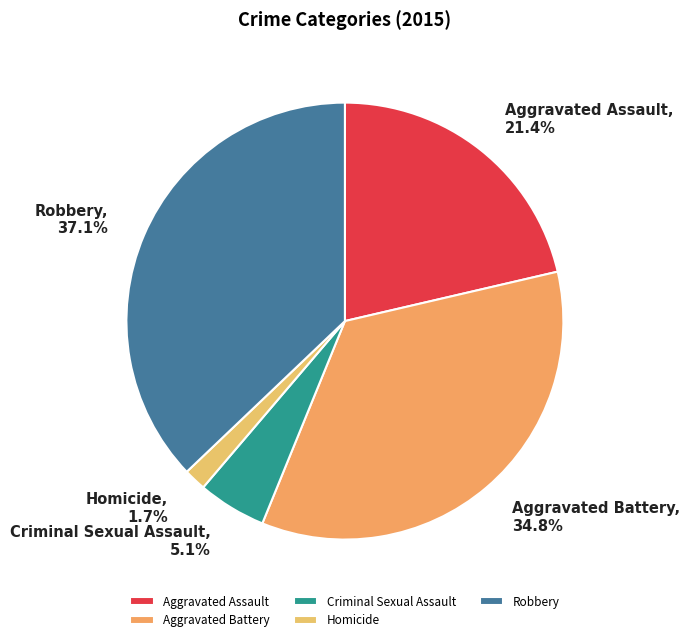

To the nearest percent, what percentage of the pie is Aggravated Battery?

35%